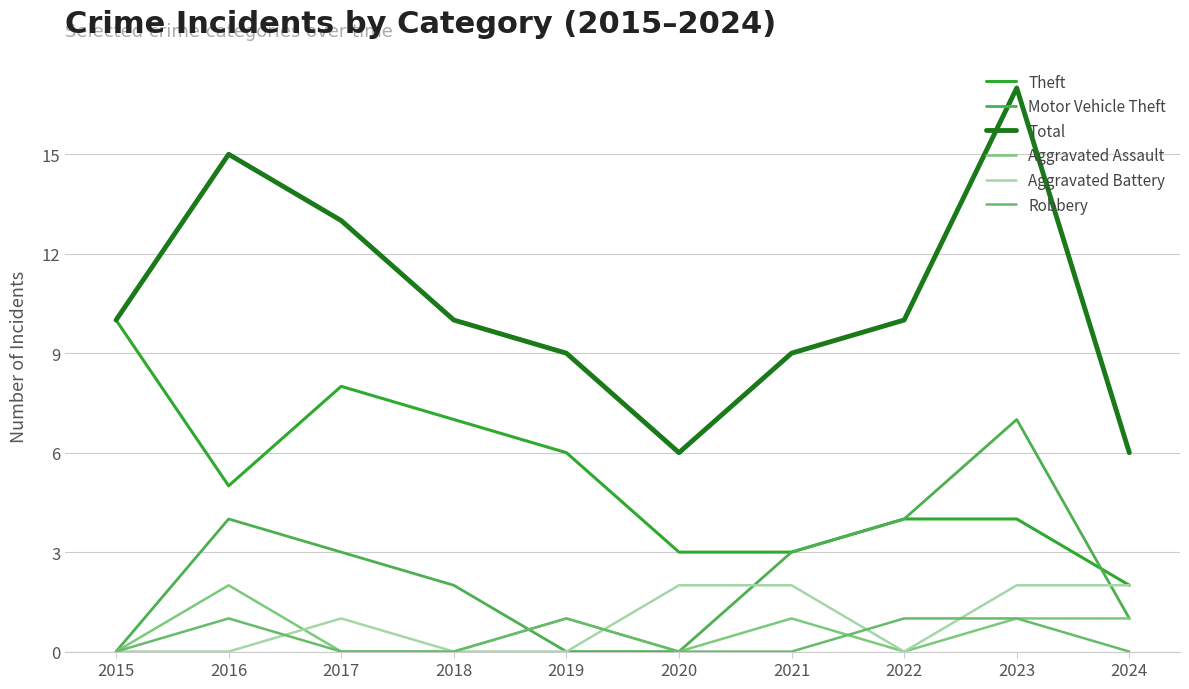

Where do Motor Vehicle Theft and Robbery first cross each other?

2018 and 2019